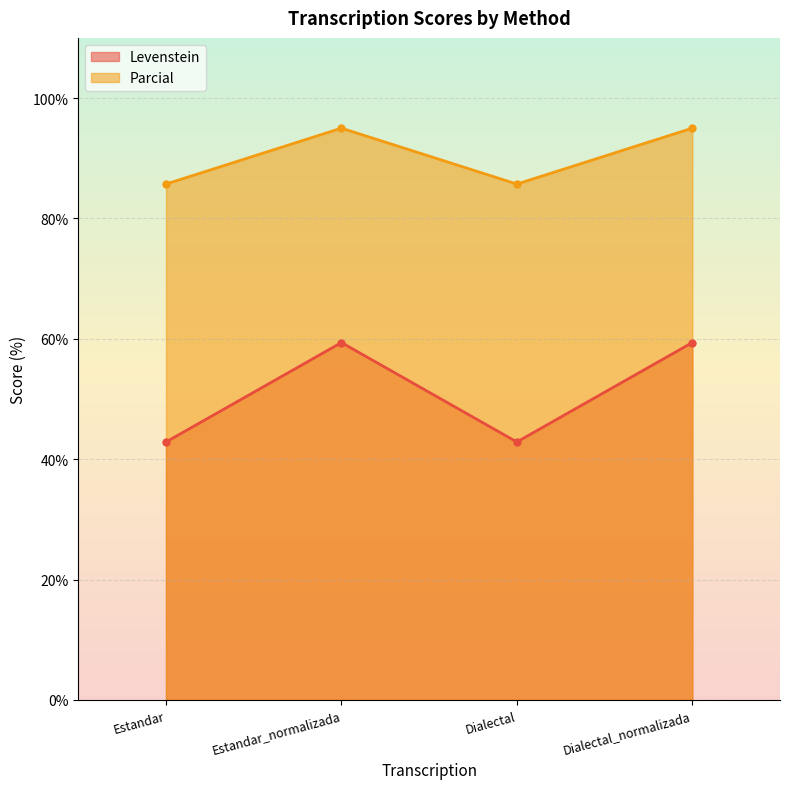

What is the difference between the maximum and minimum values in the Parcial series?

9.3